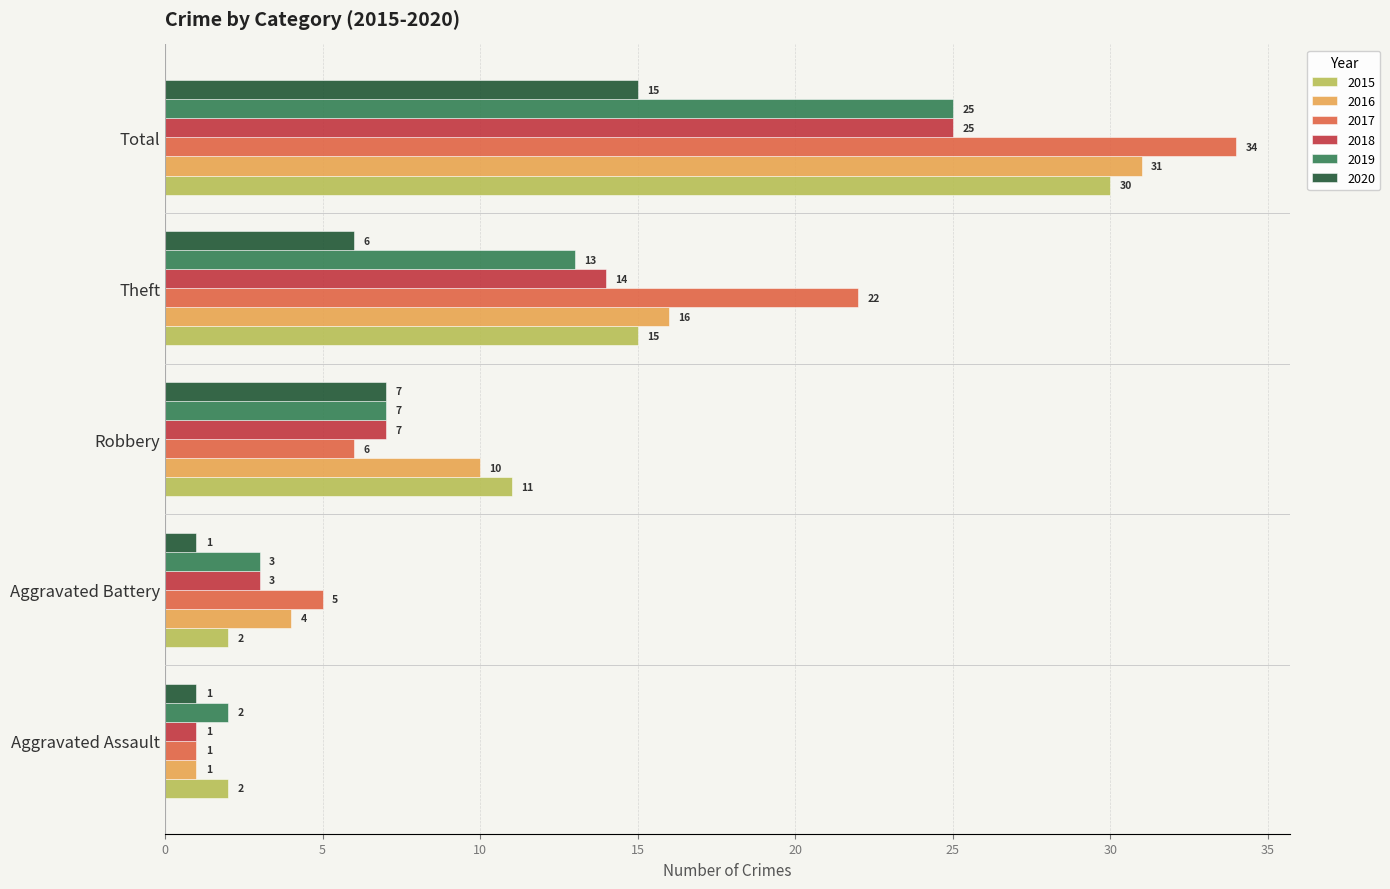

How many data points in 2018 are less than 7?

2